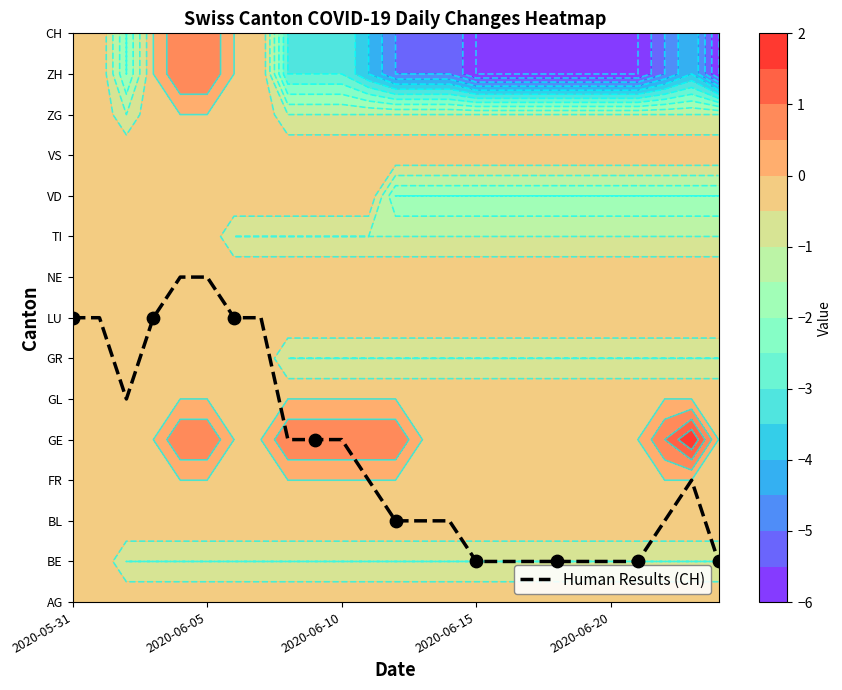

What is the difference between the maximum and minimum values?

7